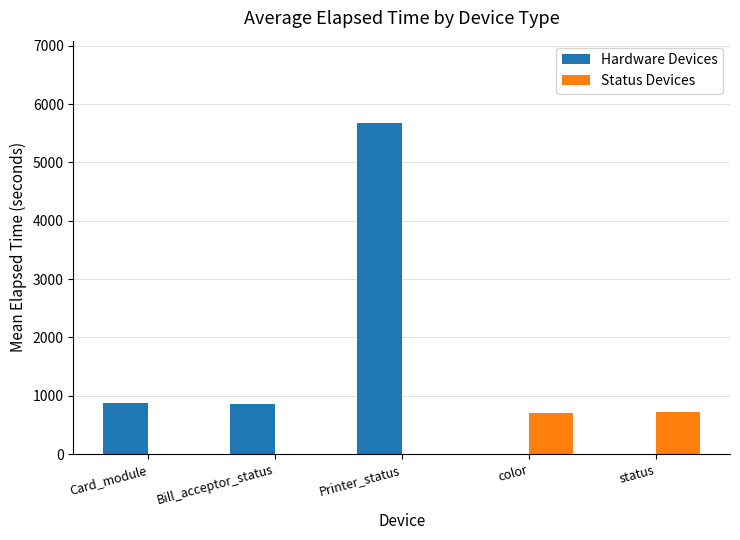

How many data points in Status Devices are above 0?

2